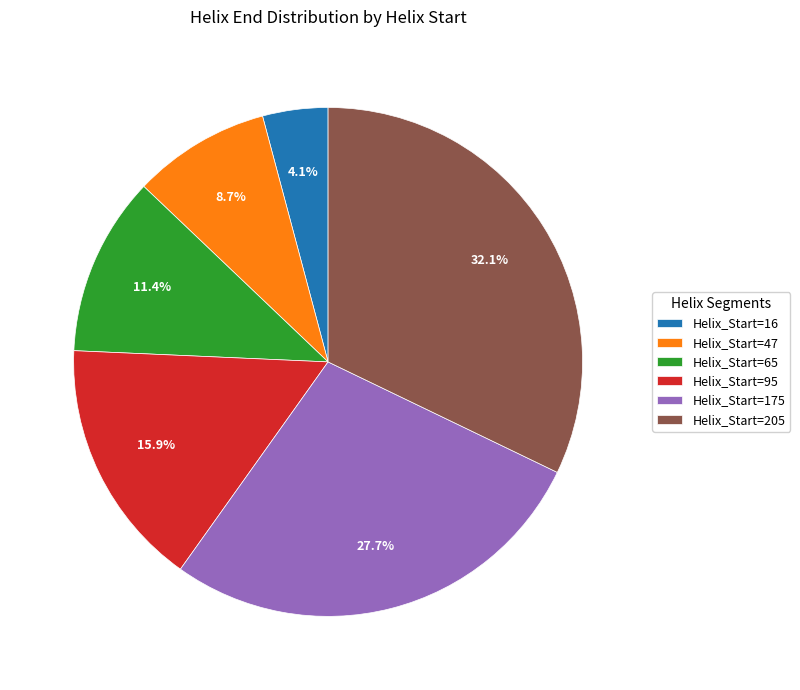

Do Helix_Start=47 and Helix_Start=65 together represent more than half of the pie?

No